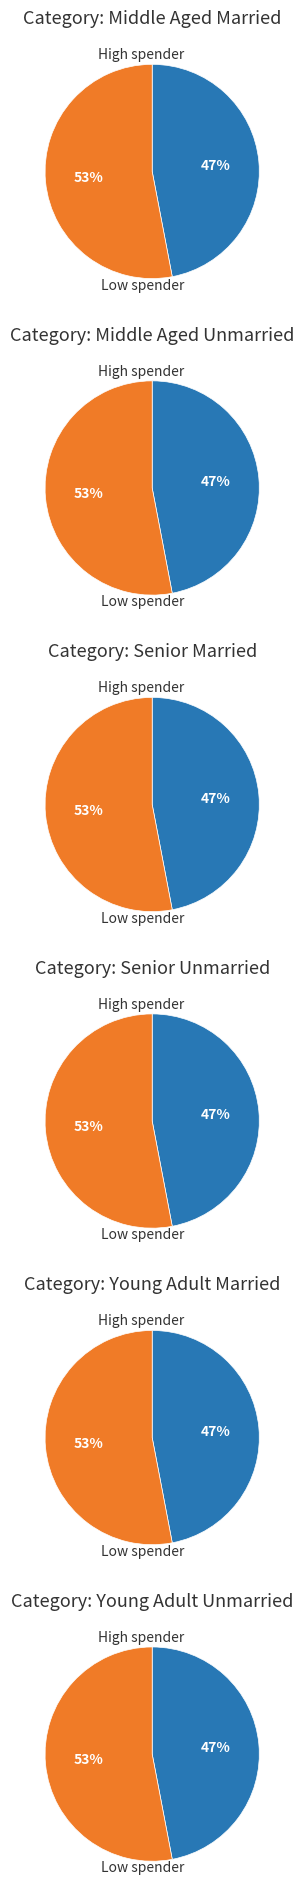

The source_state=4 slice represents 54% of the pie. True or false?

False